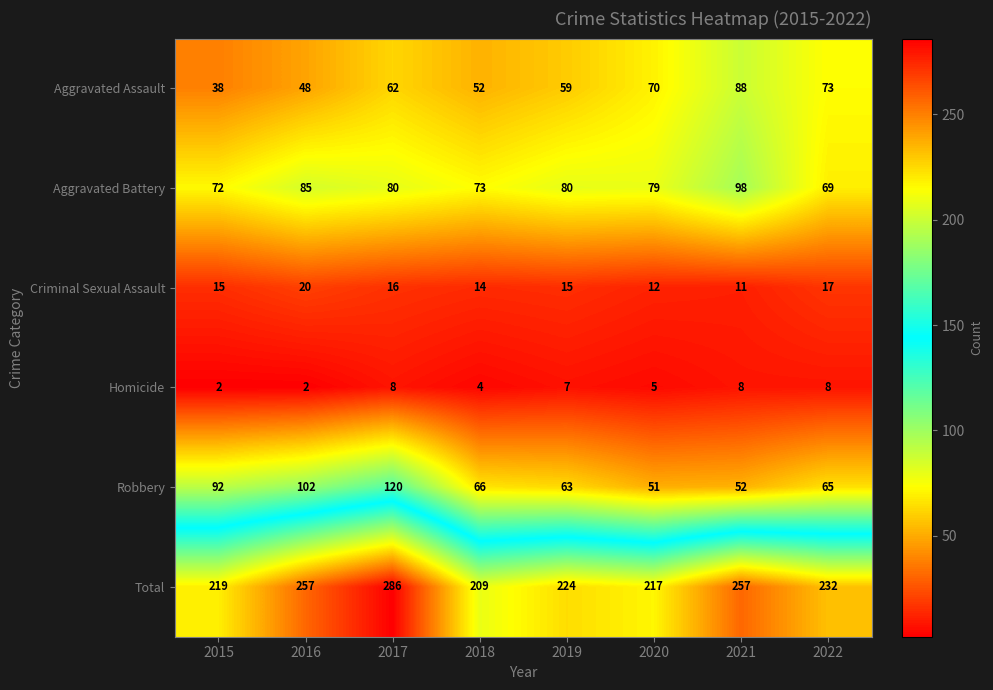

What is the average value of the Homicide series?

6